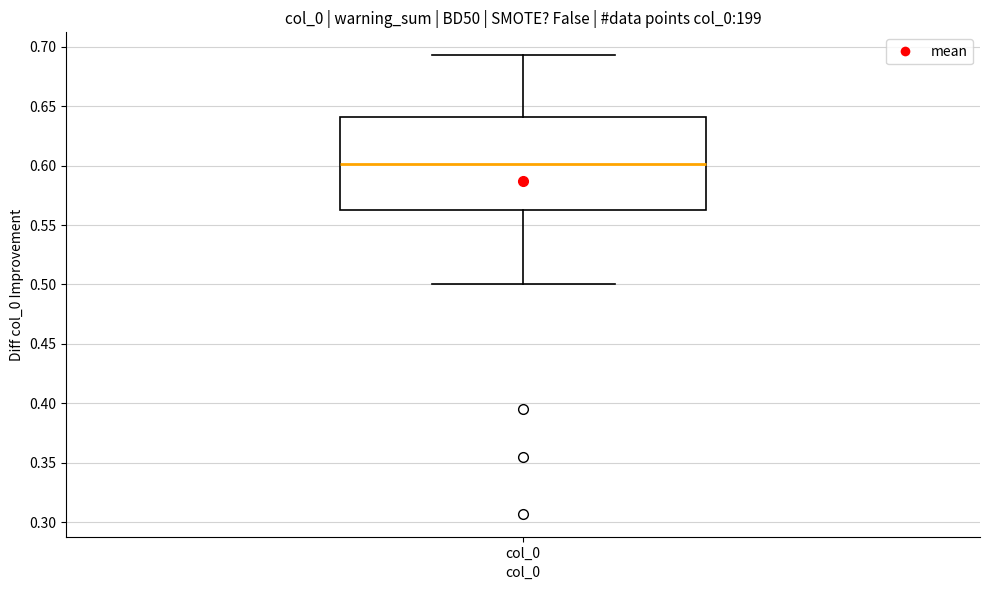

Read this box plot against the y-axis: the position of the median line, the range covered by the box, and the ends of both whiskers. The values are not printed on the chart, so give them approximately, as read against the axis.

median 0.600, box 0.565 to 0.640, whiskers 0.500 to 0.695